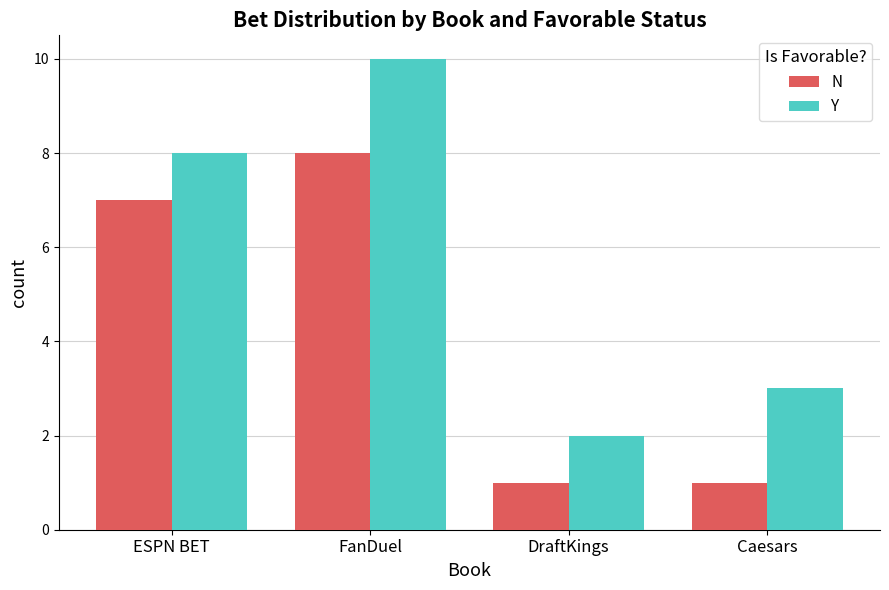

The Y series shows 12 at ESPN BET. True or false?

False